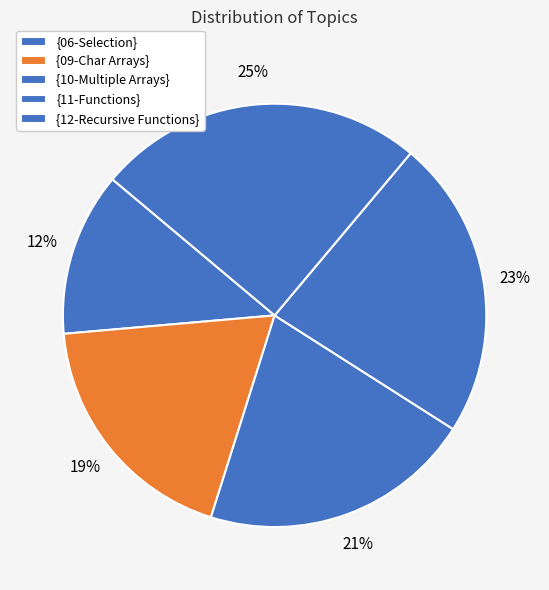

Count the number of slices in the pie.

5